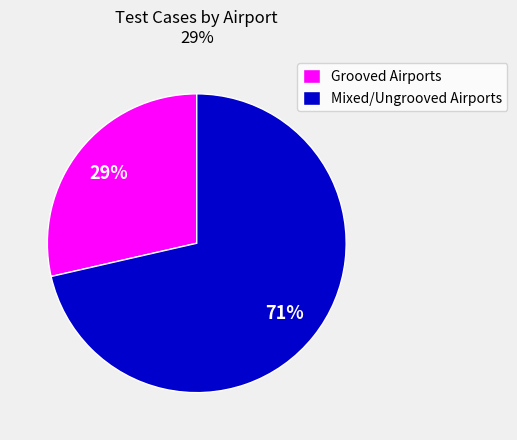

To the nearest percent, what is the average slice percentage?

50%